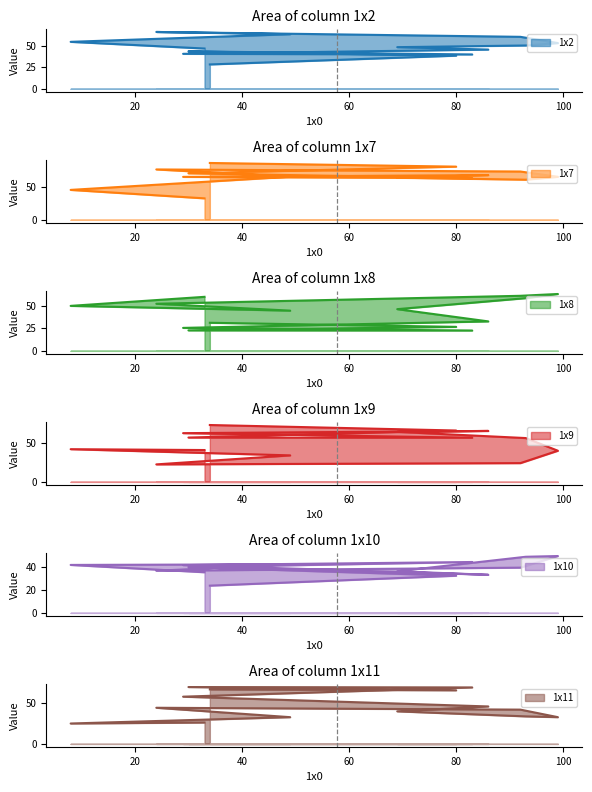

What is the label of the 4th point from the left?

24